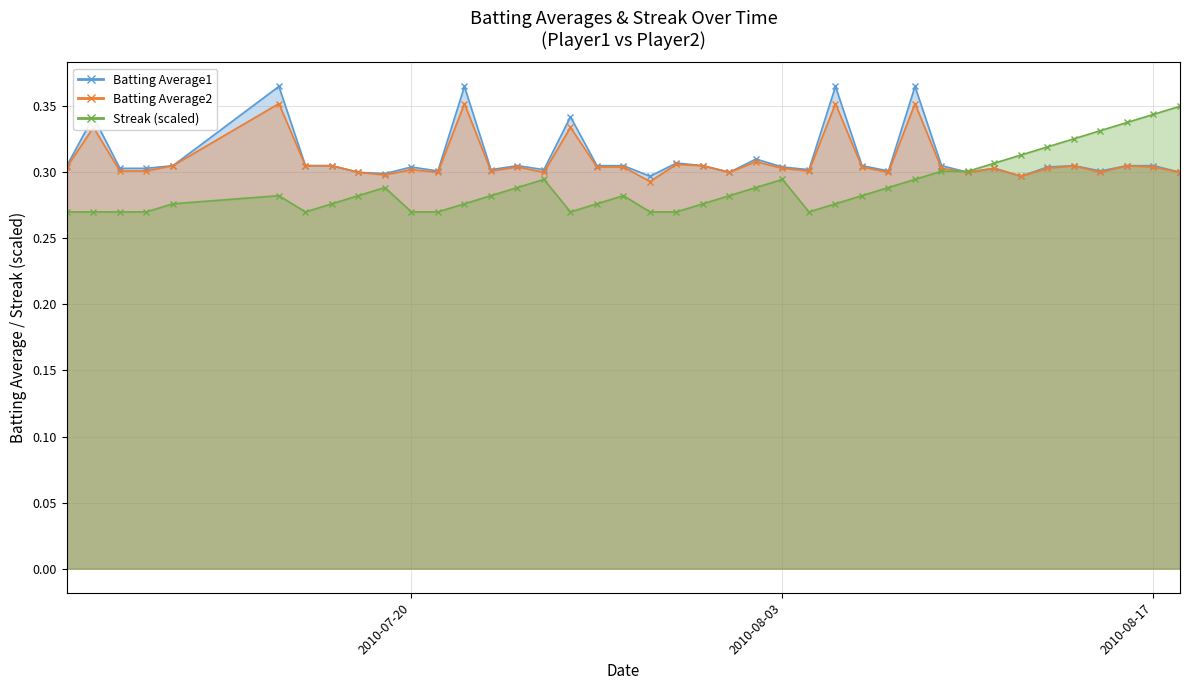

What value does the Batting Average1 series have at 2010-08-05?

0.4